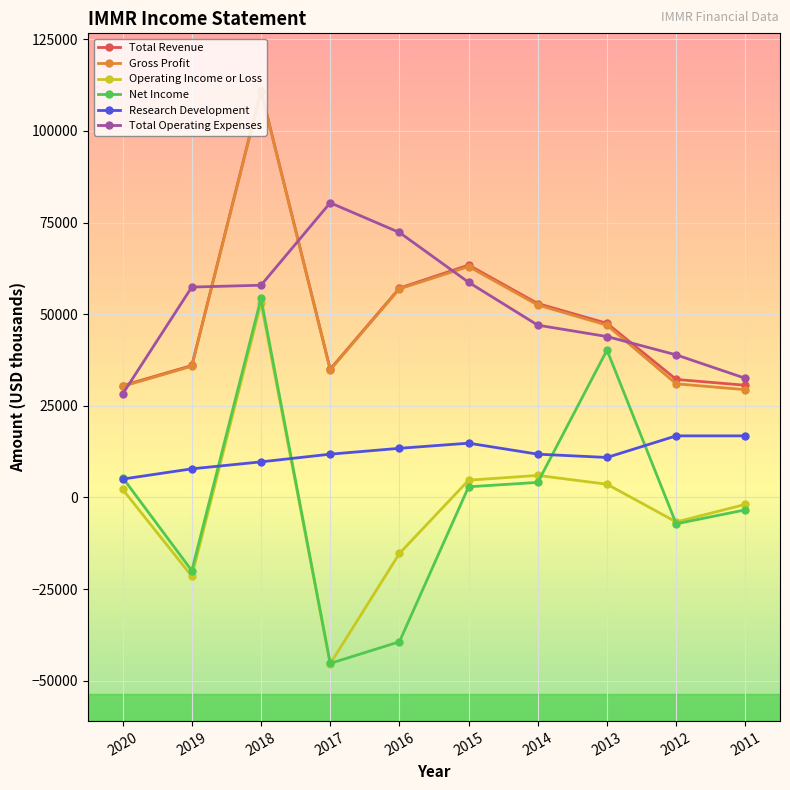

What is the average value of the Gross Profit series?

49150